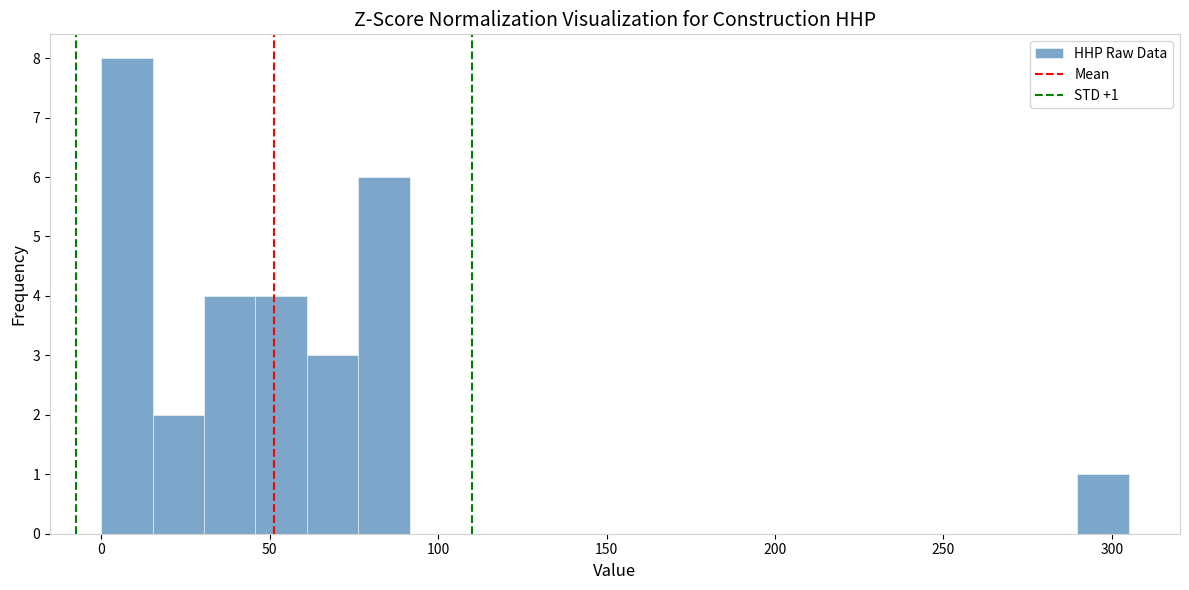

Read against the x-axis, roughly where is the centre of the tallest bar?

10